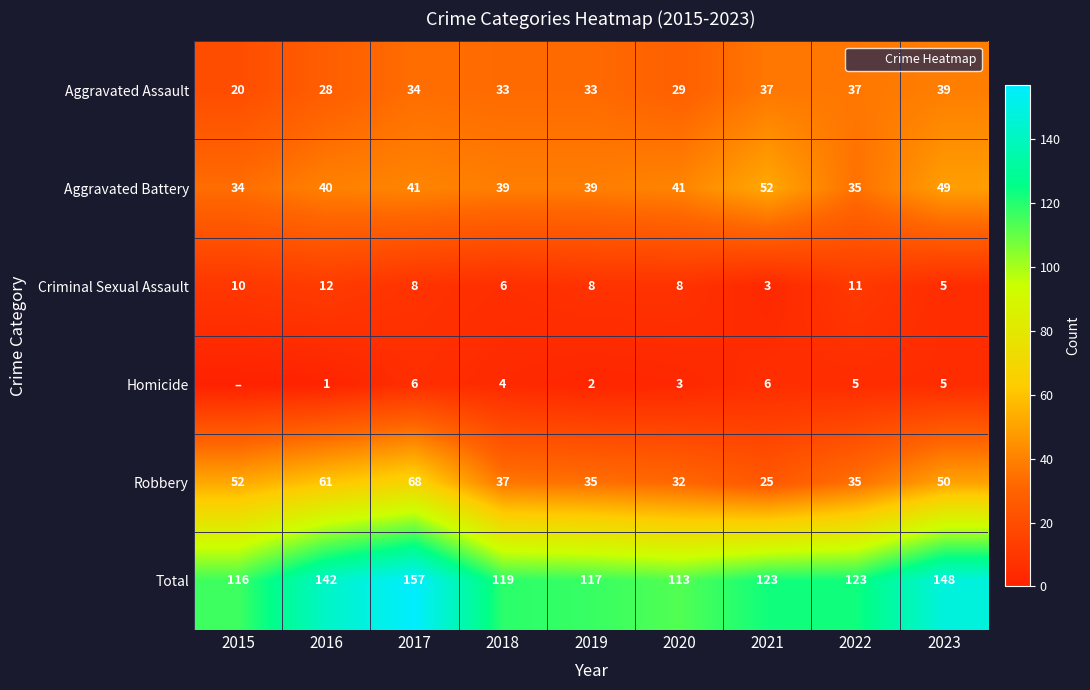

Where does the Aggravated Battery series first go above 40?

2017